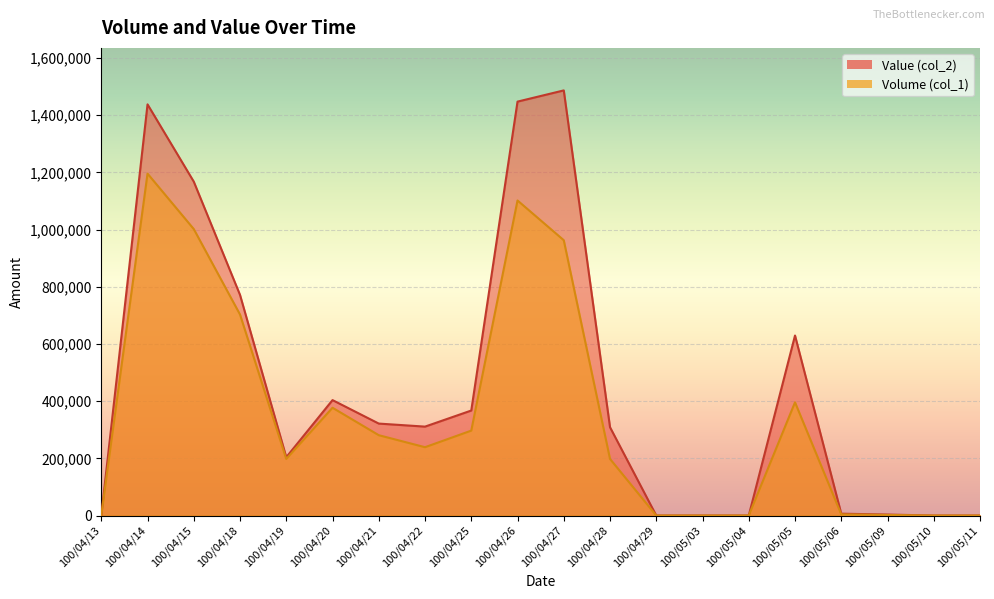

What is the label of the 10th point from the right?

100/04/27